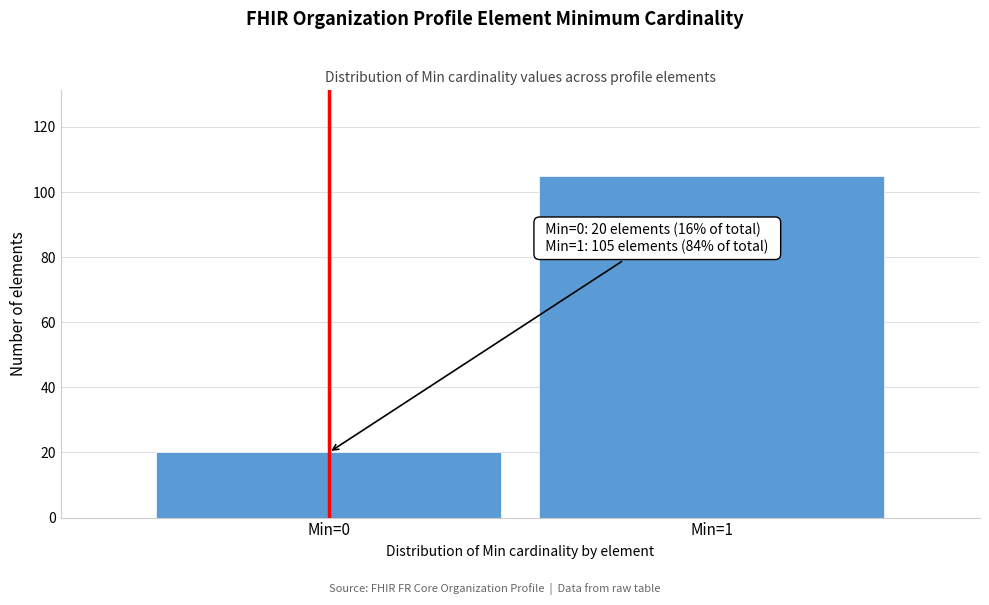

Reading left to right, extract all data points from this chart.

Min=0=20	Min=1=105